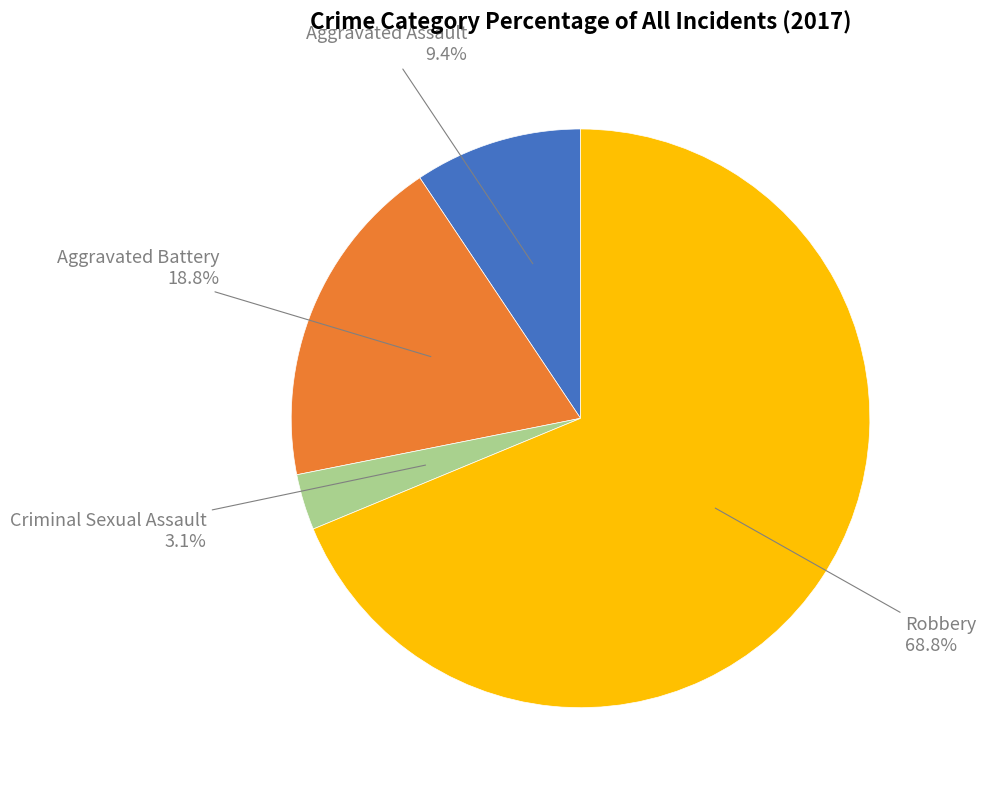

Is there any slice that represents more than half of the pie?

Yes